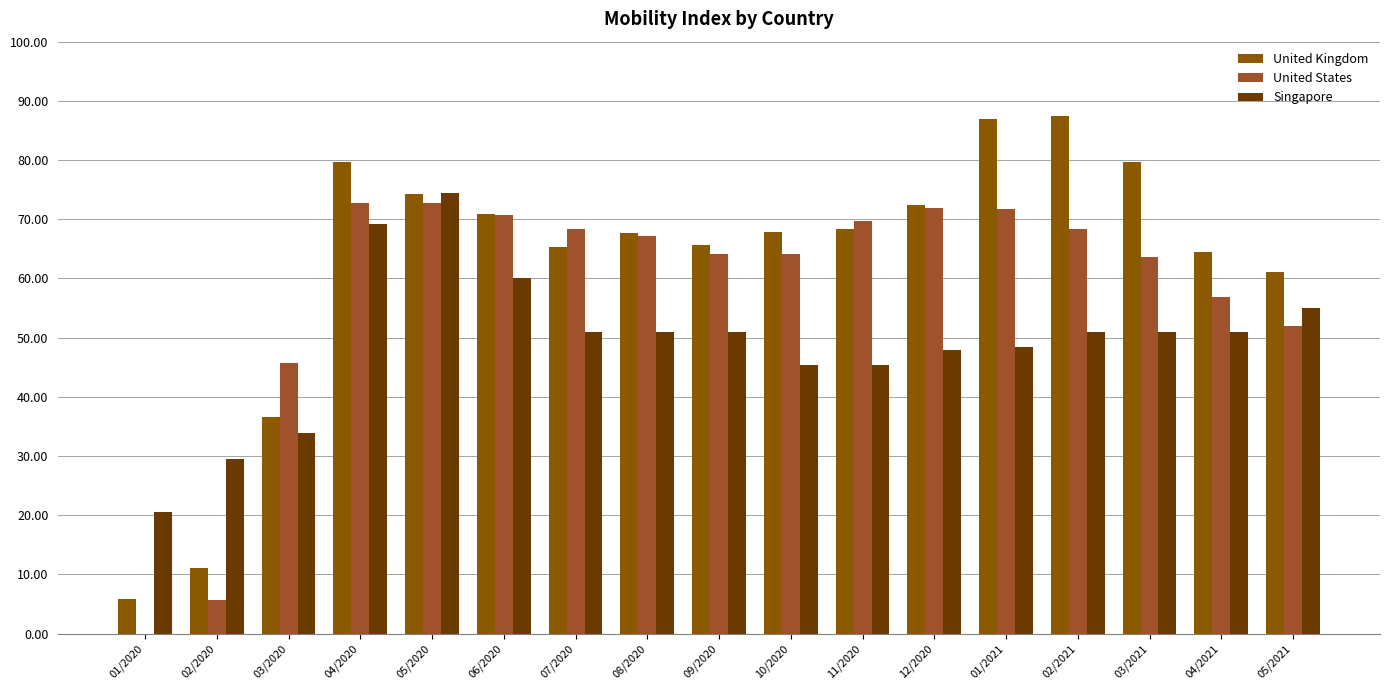

At which label does Singapore reach its minimum?

01/2020